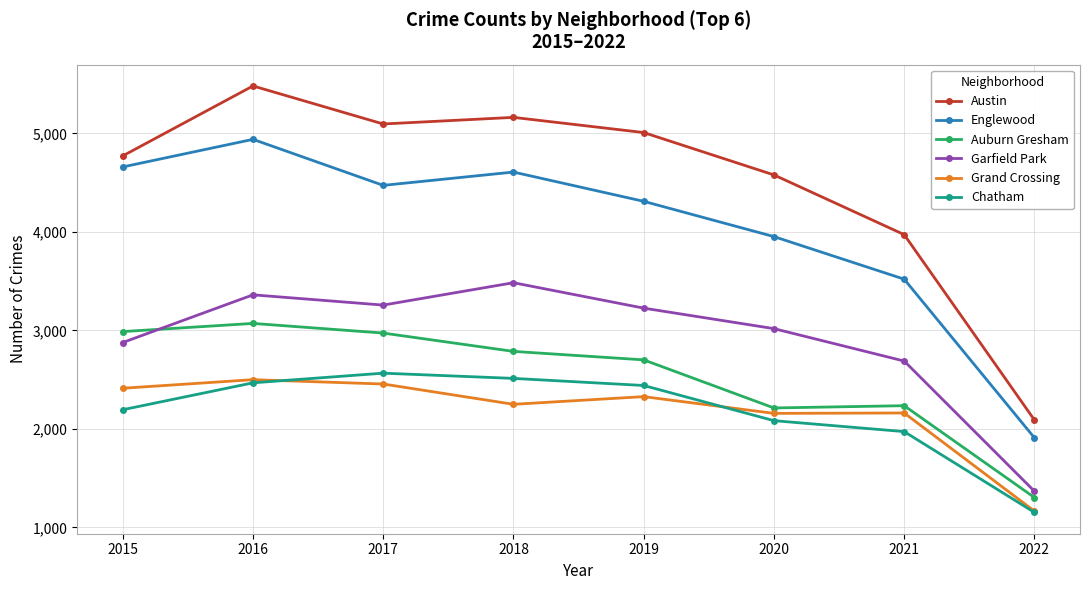

What is the smallest value displayed?

1153